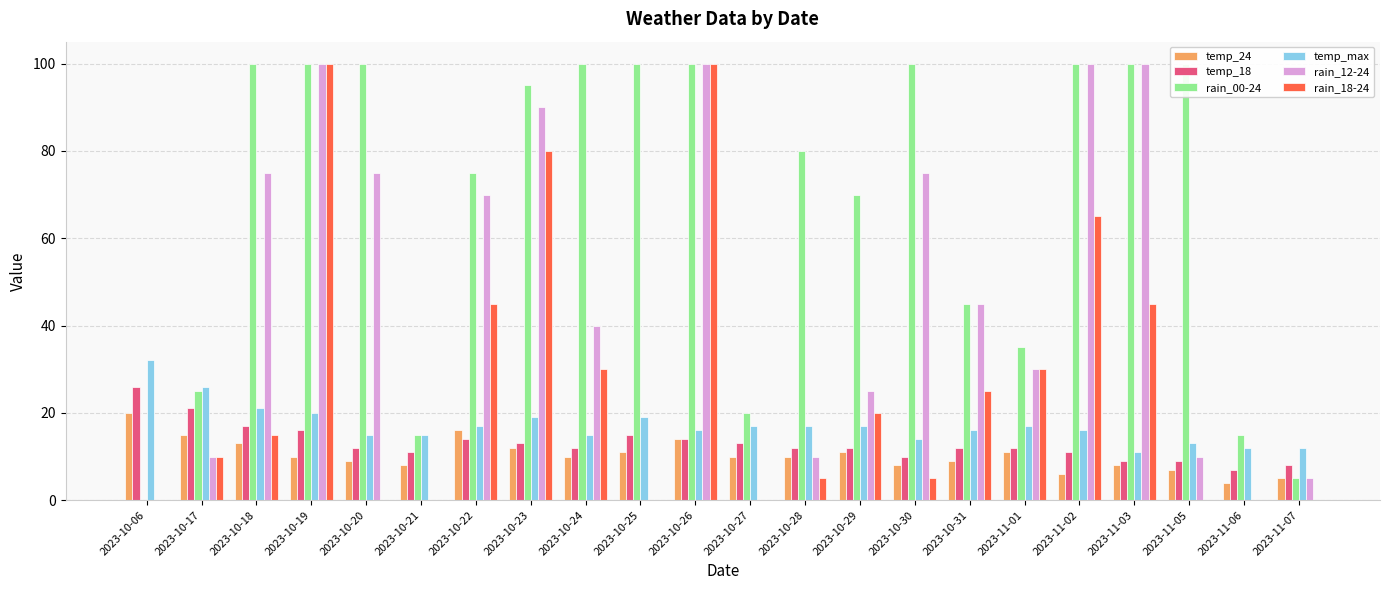

Which series has the widest spread of values?

rain_00-24